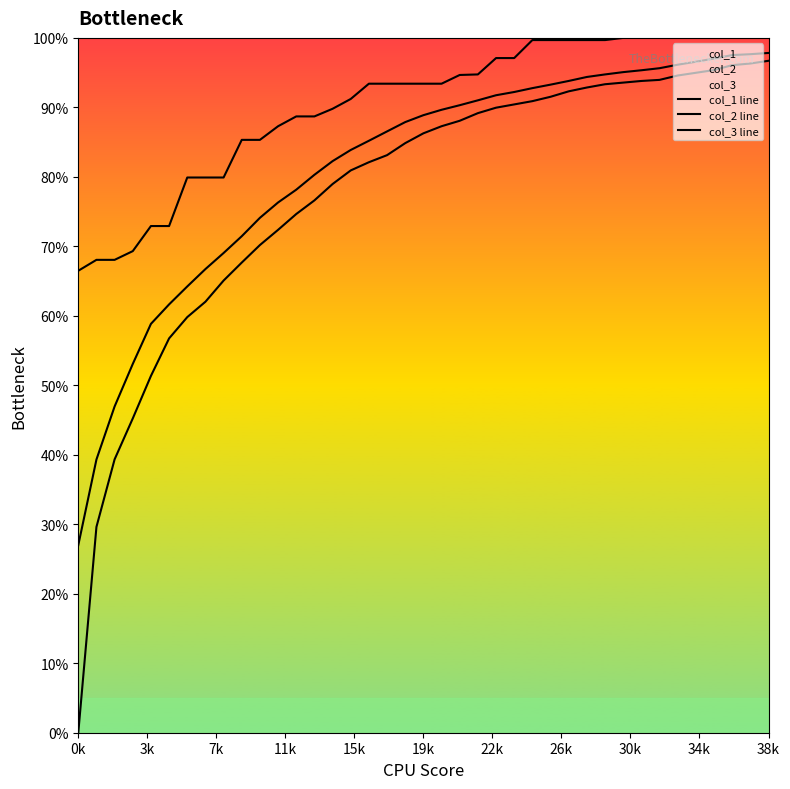

What is the label of the 34th point from the left?

33